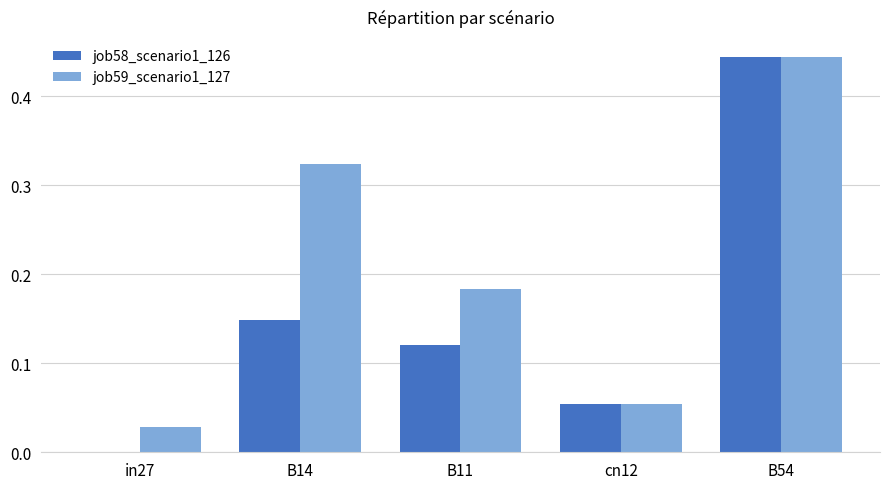

What is the total value across all series at B54?

0.9